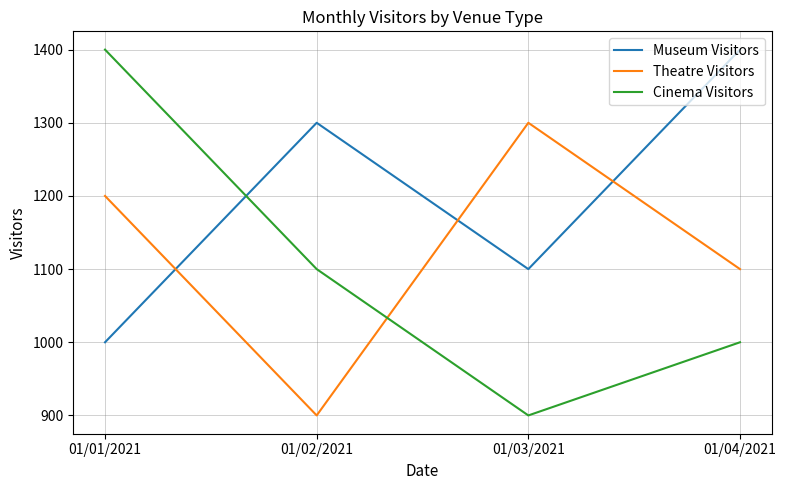

Reading left to right, transcribe all the data shown in this chart.

Museum Visitors: 1000	1300	1100	1400
Theatre Visitors: 1200	900	1300	1100
Cinema Visitors: 1400	1100	900	1000